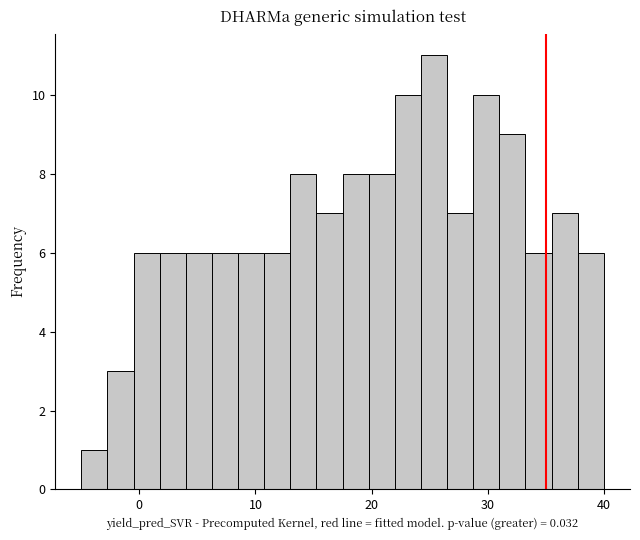

Read against the x-axis, roughly where is the centre of the tallest bar?

25